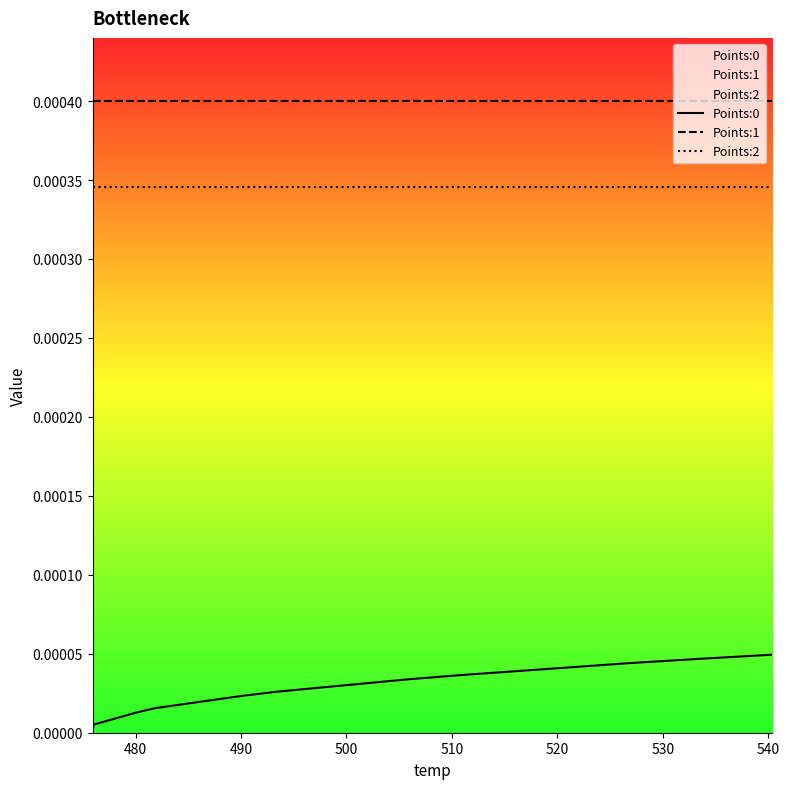

Reading right to left, extract all data points from this chart.

Points:0: 0.0	0.0	0.0	0.0	0.0	0.0	0.0	0.0	0.0	0.0	0.0	0.0	0.0	0.0	0.0	0.0	0.0	0.0	0.0	0.0
Points:1: 0.0	0.0	0.0	0.0	0.0	0.0	0.0	0.0	0.0	0.0	0.0	0.0	0.0	0.0	0.0	0.0	0.0	0.0	0.0	0.0
Points:2: 0.0	0.0	0.0	0.0	0.0	0.0	0.0	0.0	0.0	0.0	0.0	0.0	0.0	0.0	0.0	0.0	0.0	0.0	0.0	0.0